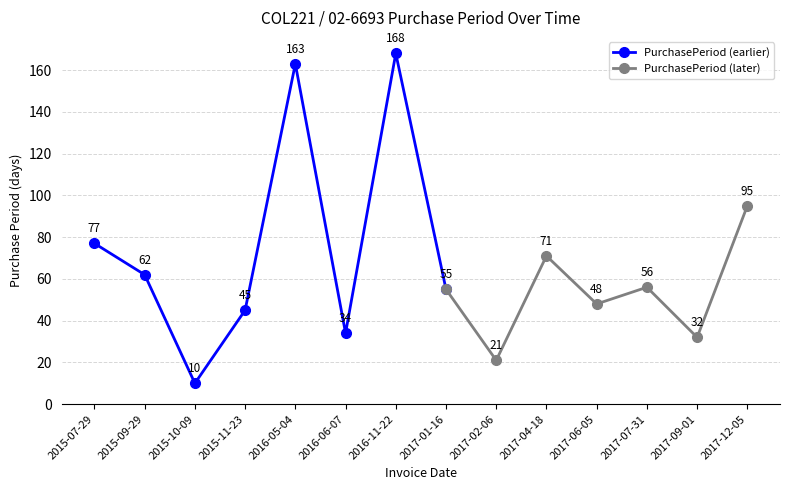

Reading left to right, extract all data points from this chart.

77	62	10	45	163	34	168	55	21	71	48	56	32	95